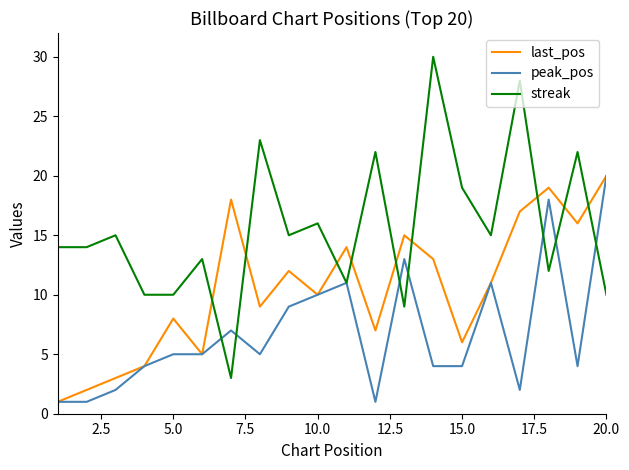

List the series in order of their overall mean, highest first.

streak, last_pos, peak_pos